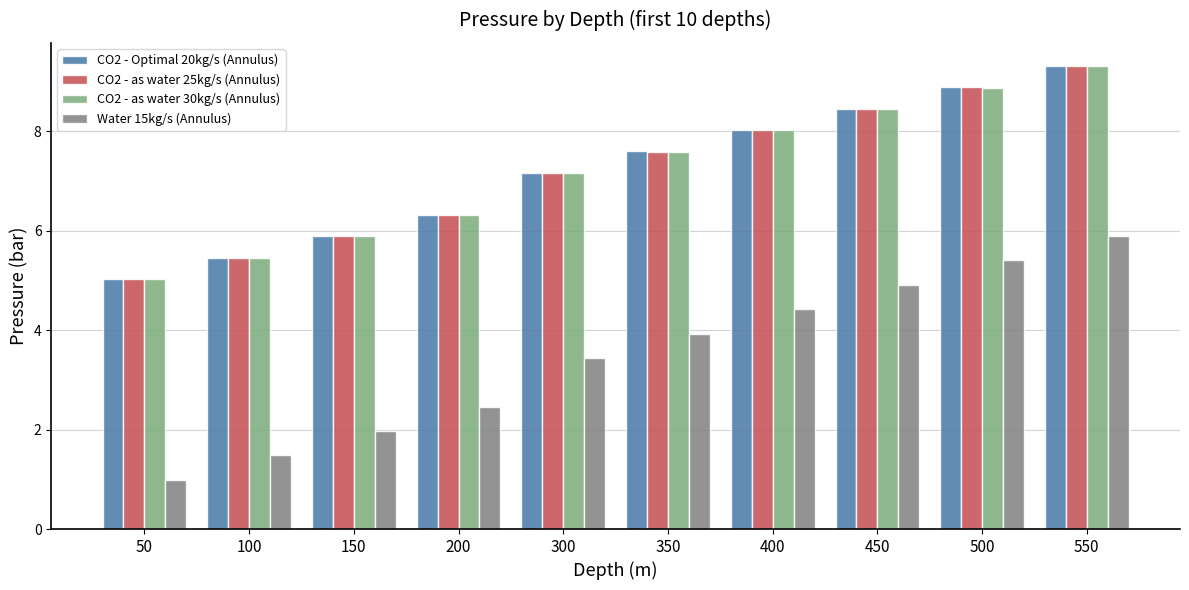

How many bars are there in total?

40